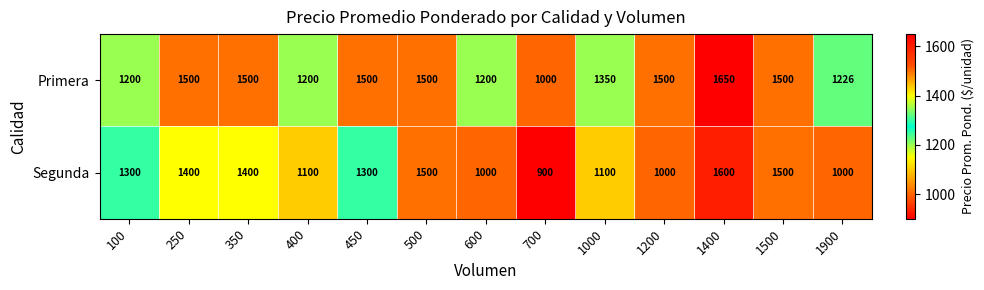

At how many categories does at least one series exceed 1522?

1